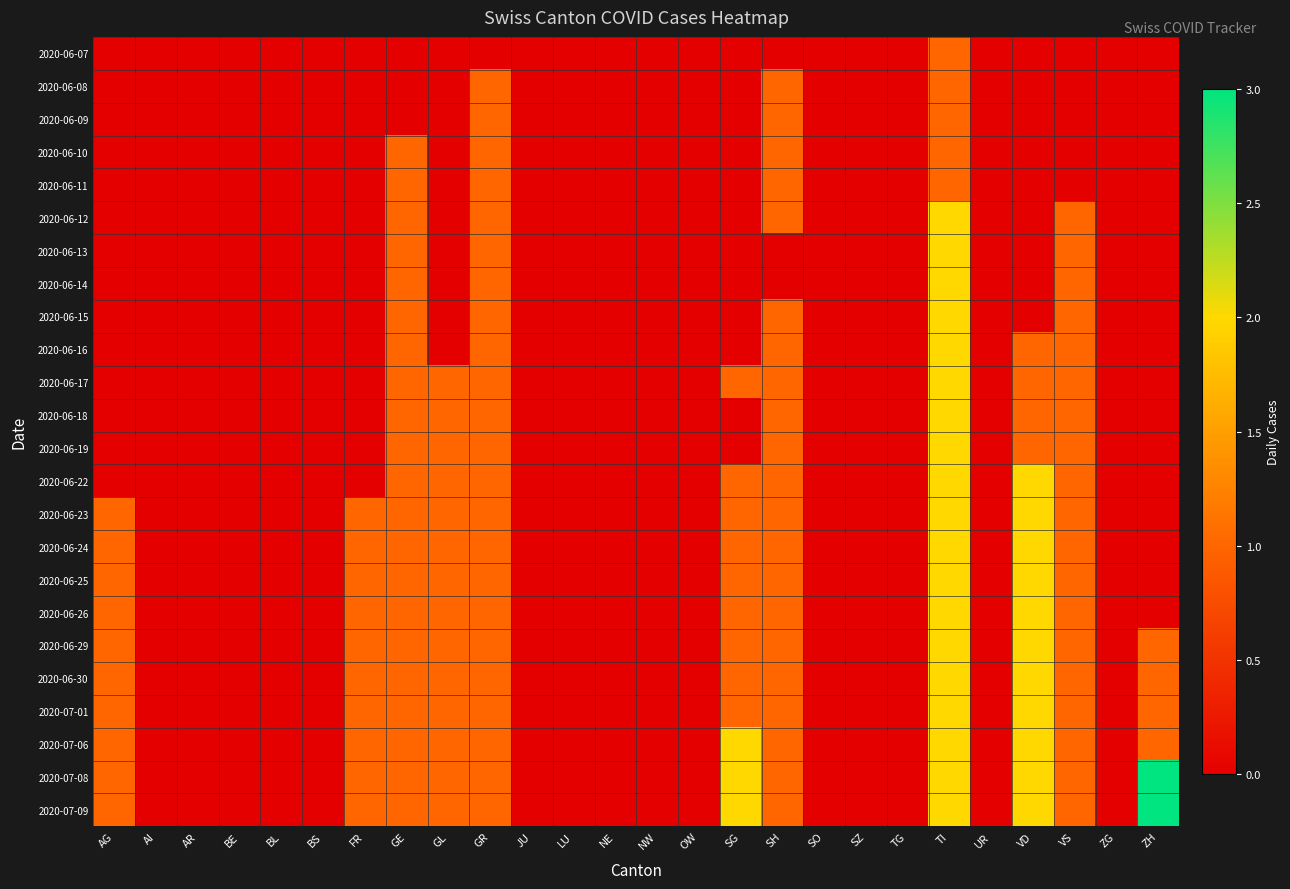

At which category is the sum across all series the highest?

TI